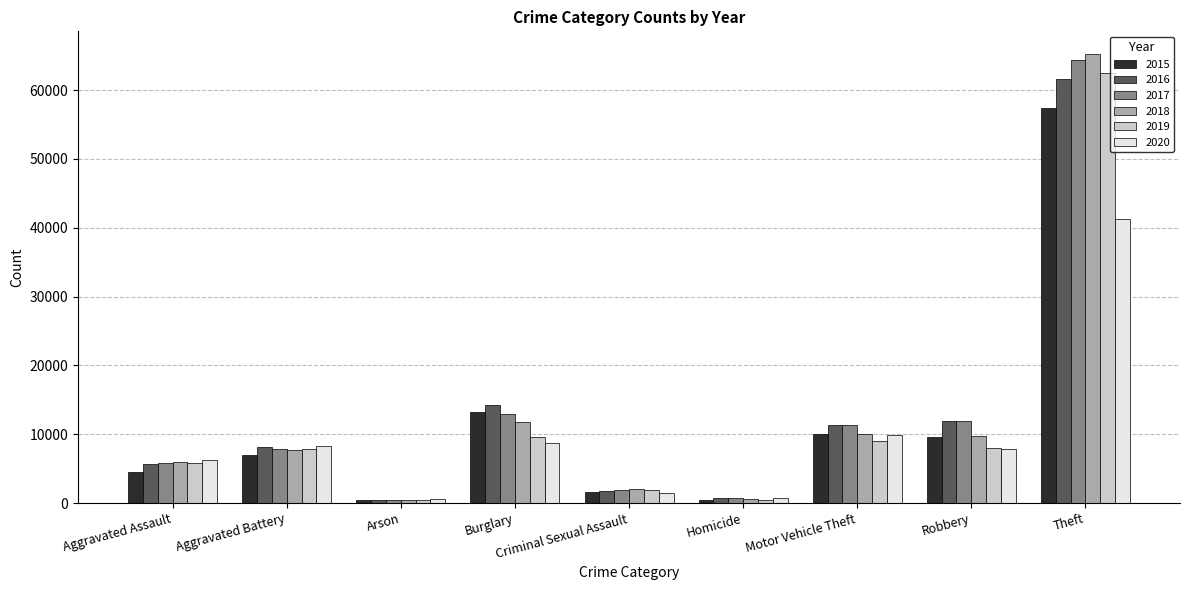

Which series has the largest range (max minus min)?

2018